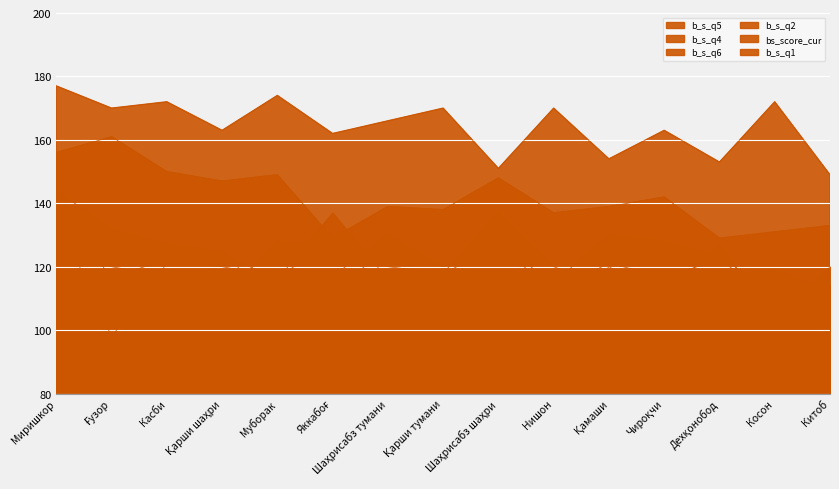

What is the label of the 13th point from the left?

Дехқонобод